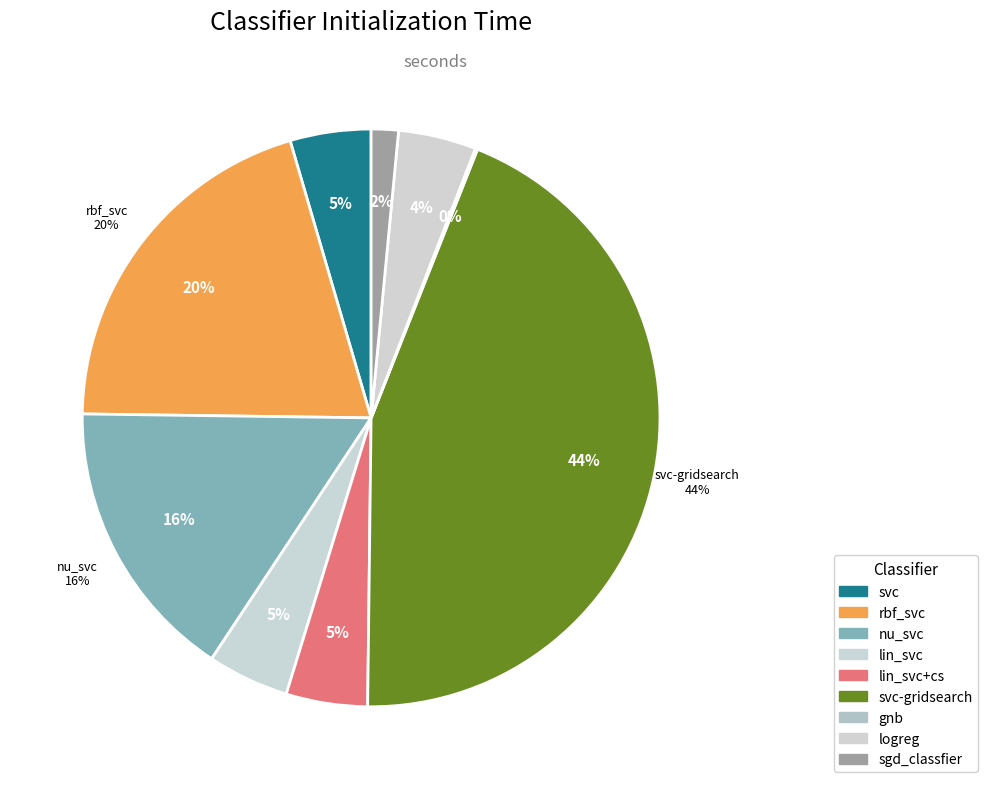

To the nearest percent, what portion does svc-gridsearch represent?

44%